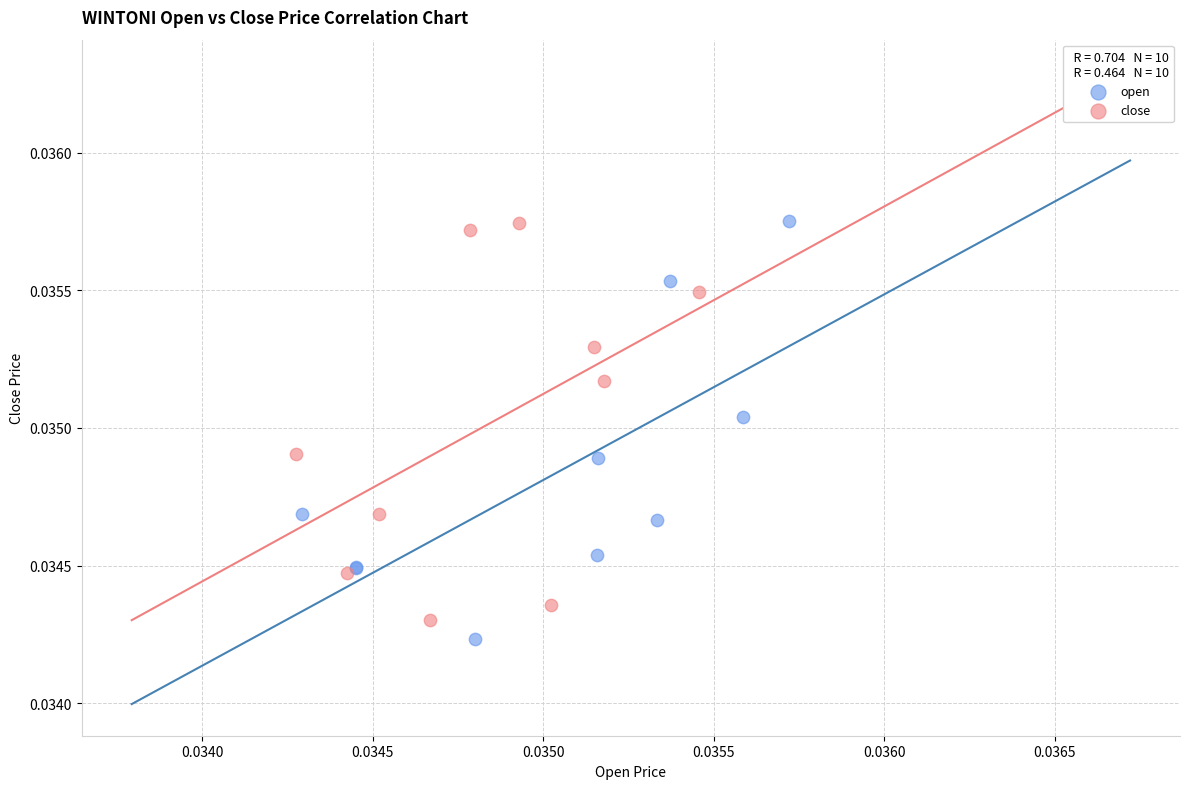

Which series has the widest spread of Y values?

open